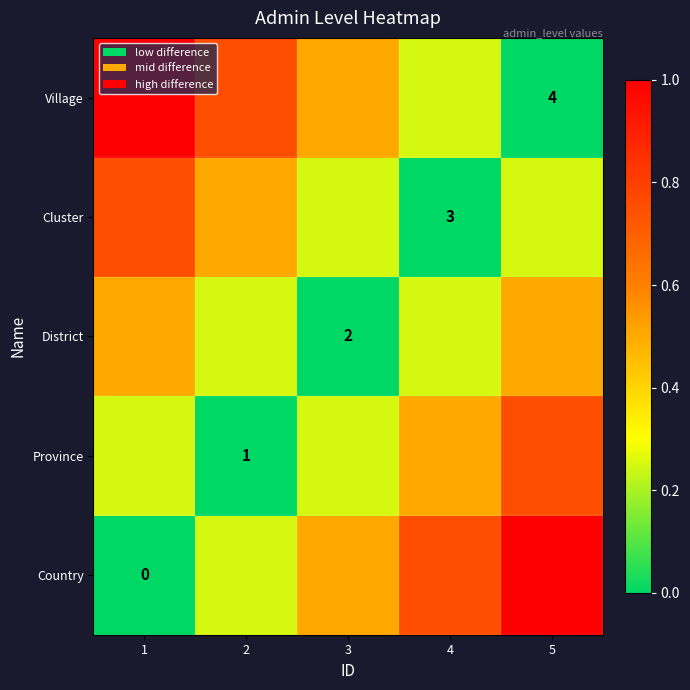

At which label does Province reach its peak?

5